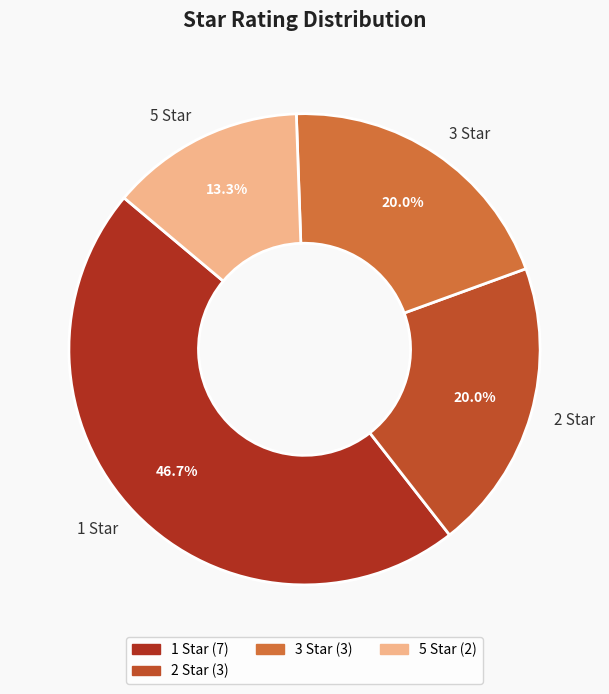

The 3 Star slice represents 7% of the pie. True or false?

False